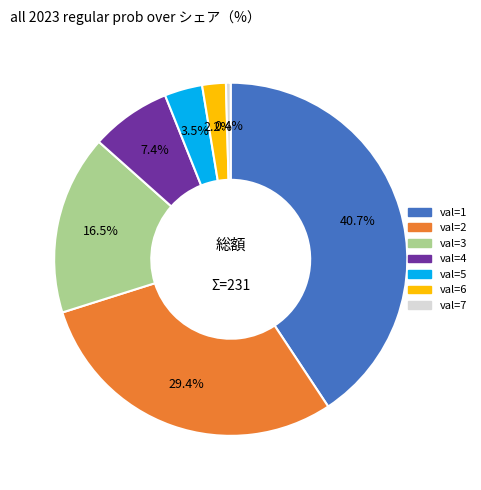

To the nearest percent, what is the average slice percentage?

14%